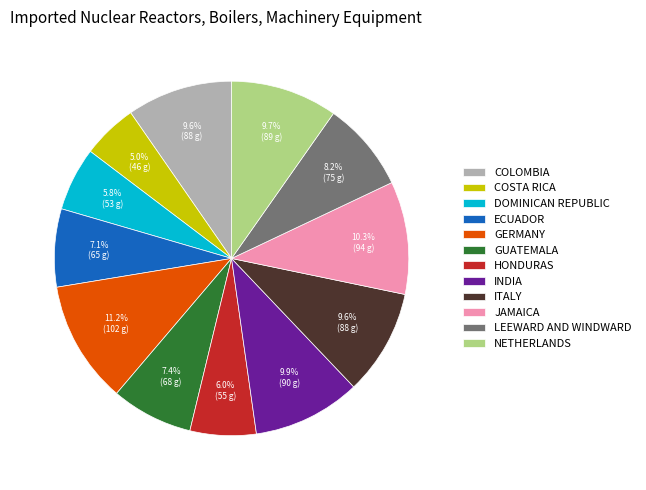

Which category has the biggest portion of the pie?

GERMANY